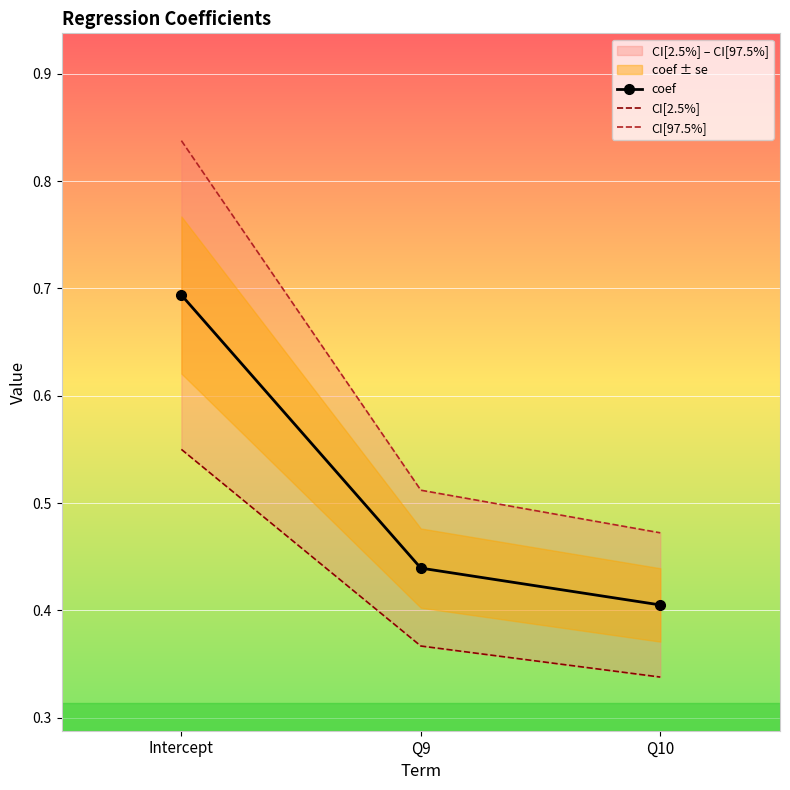

What is the spread (max minus min) of values at Q10?

0.1